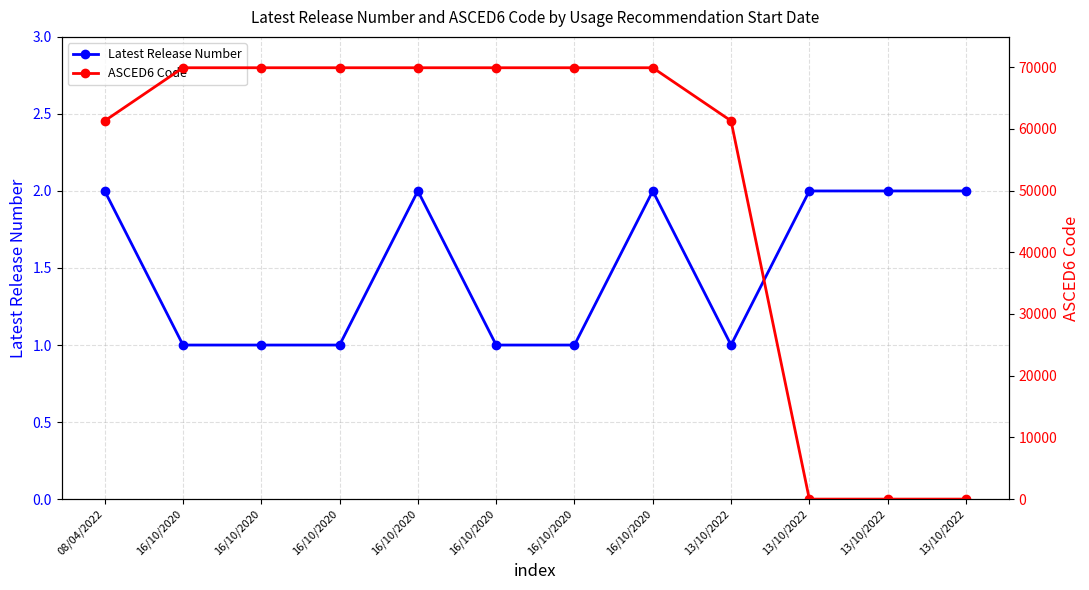

After their last crossing, which series has the higher values: ASCED6 Code or Latest Release Number?

Latest Release Number